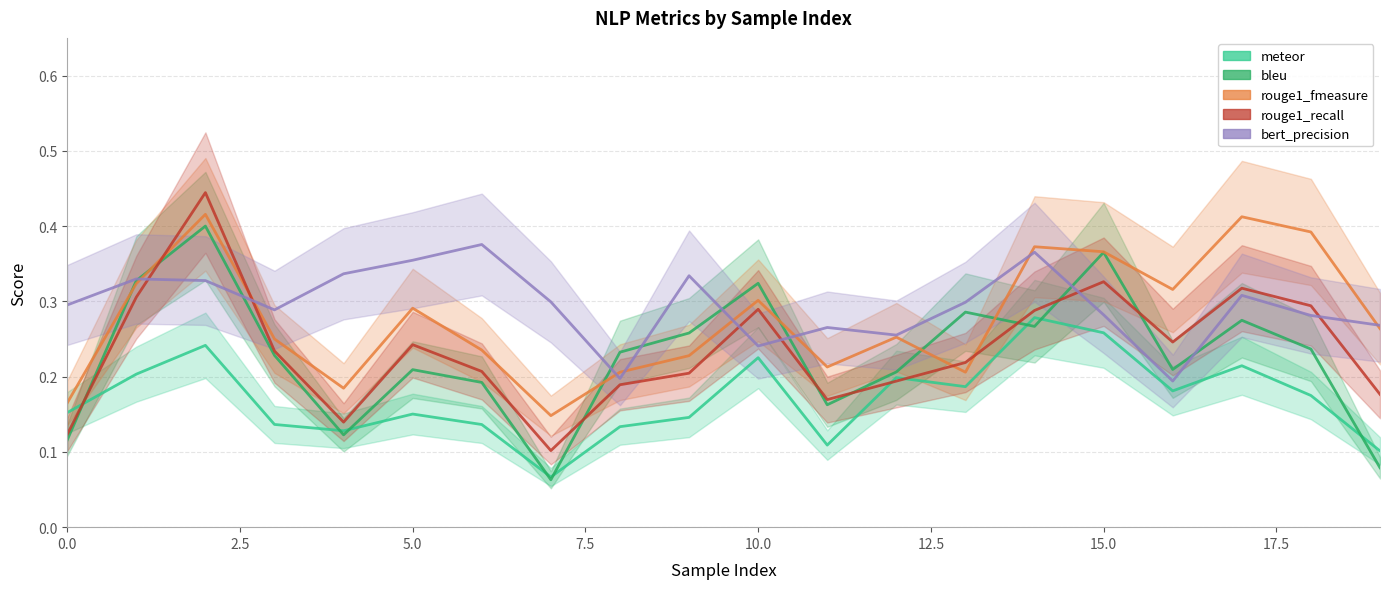

How many lines are shown in the chart?

5